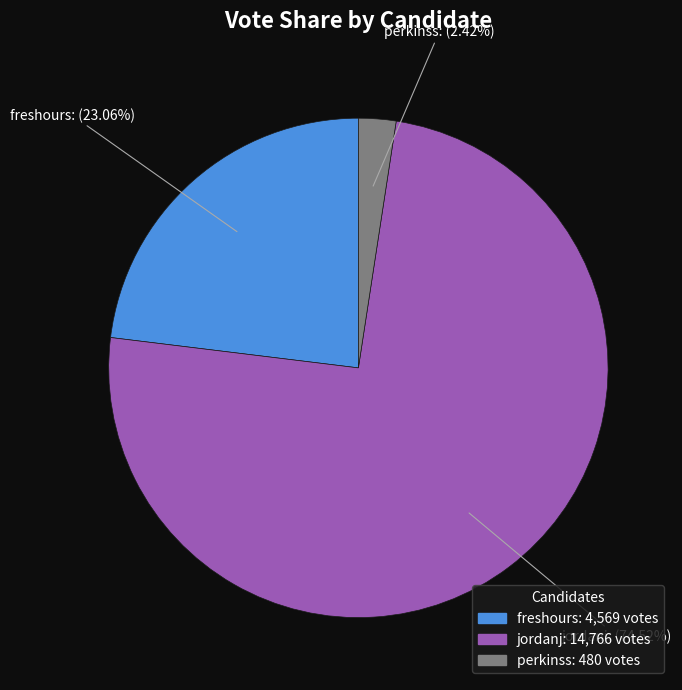

Is it true that freshours is 10% of the pie?

False